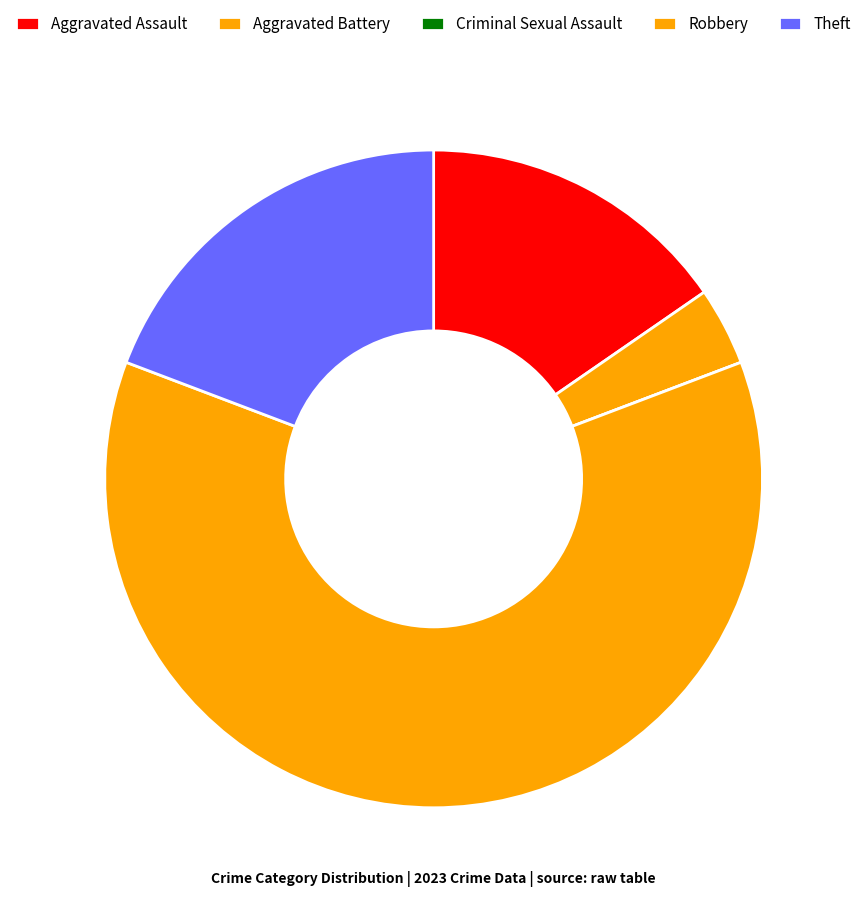

To the nearest percent, what portion does Aggravated Battery represent?

4%